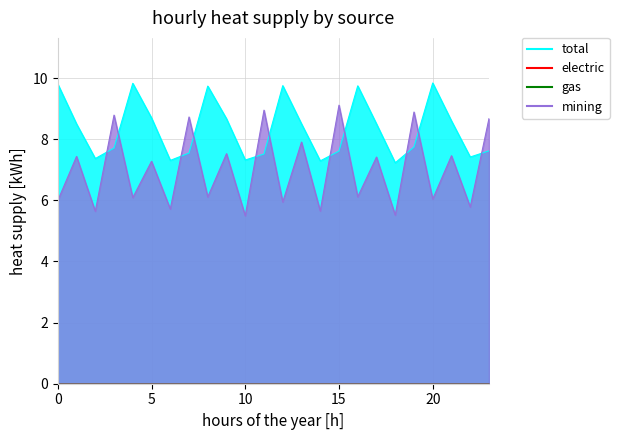

What is the maximum value shown in the chart?

9.8